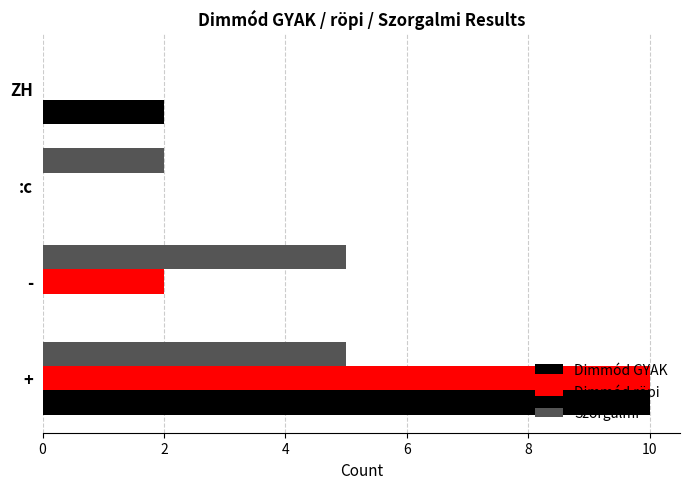

Is the value of Dimmód röpi at + greater than the value of Szorgalmi at ZH?

Yes